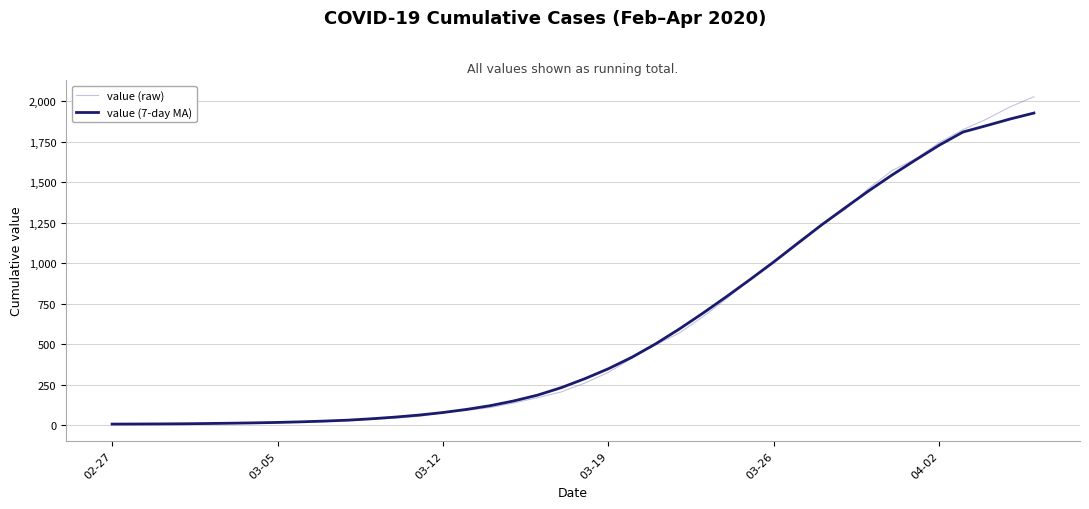

Which series has the largest range (max minus min)?

value (raw)